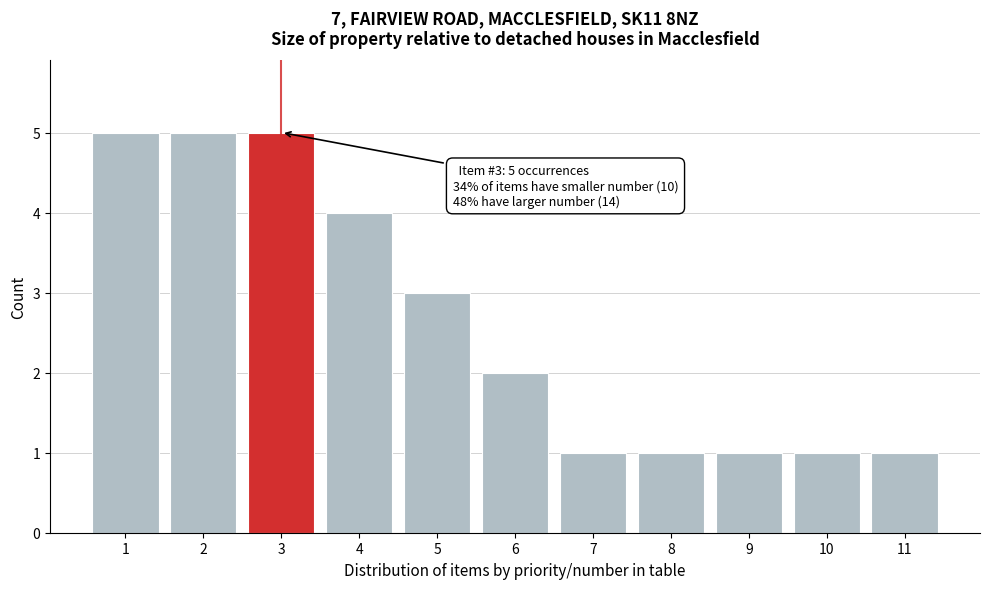

Reading left to right, list all the values displayed in this chart.

5	5	5	4	3	2	1	1	1	1	1